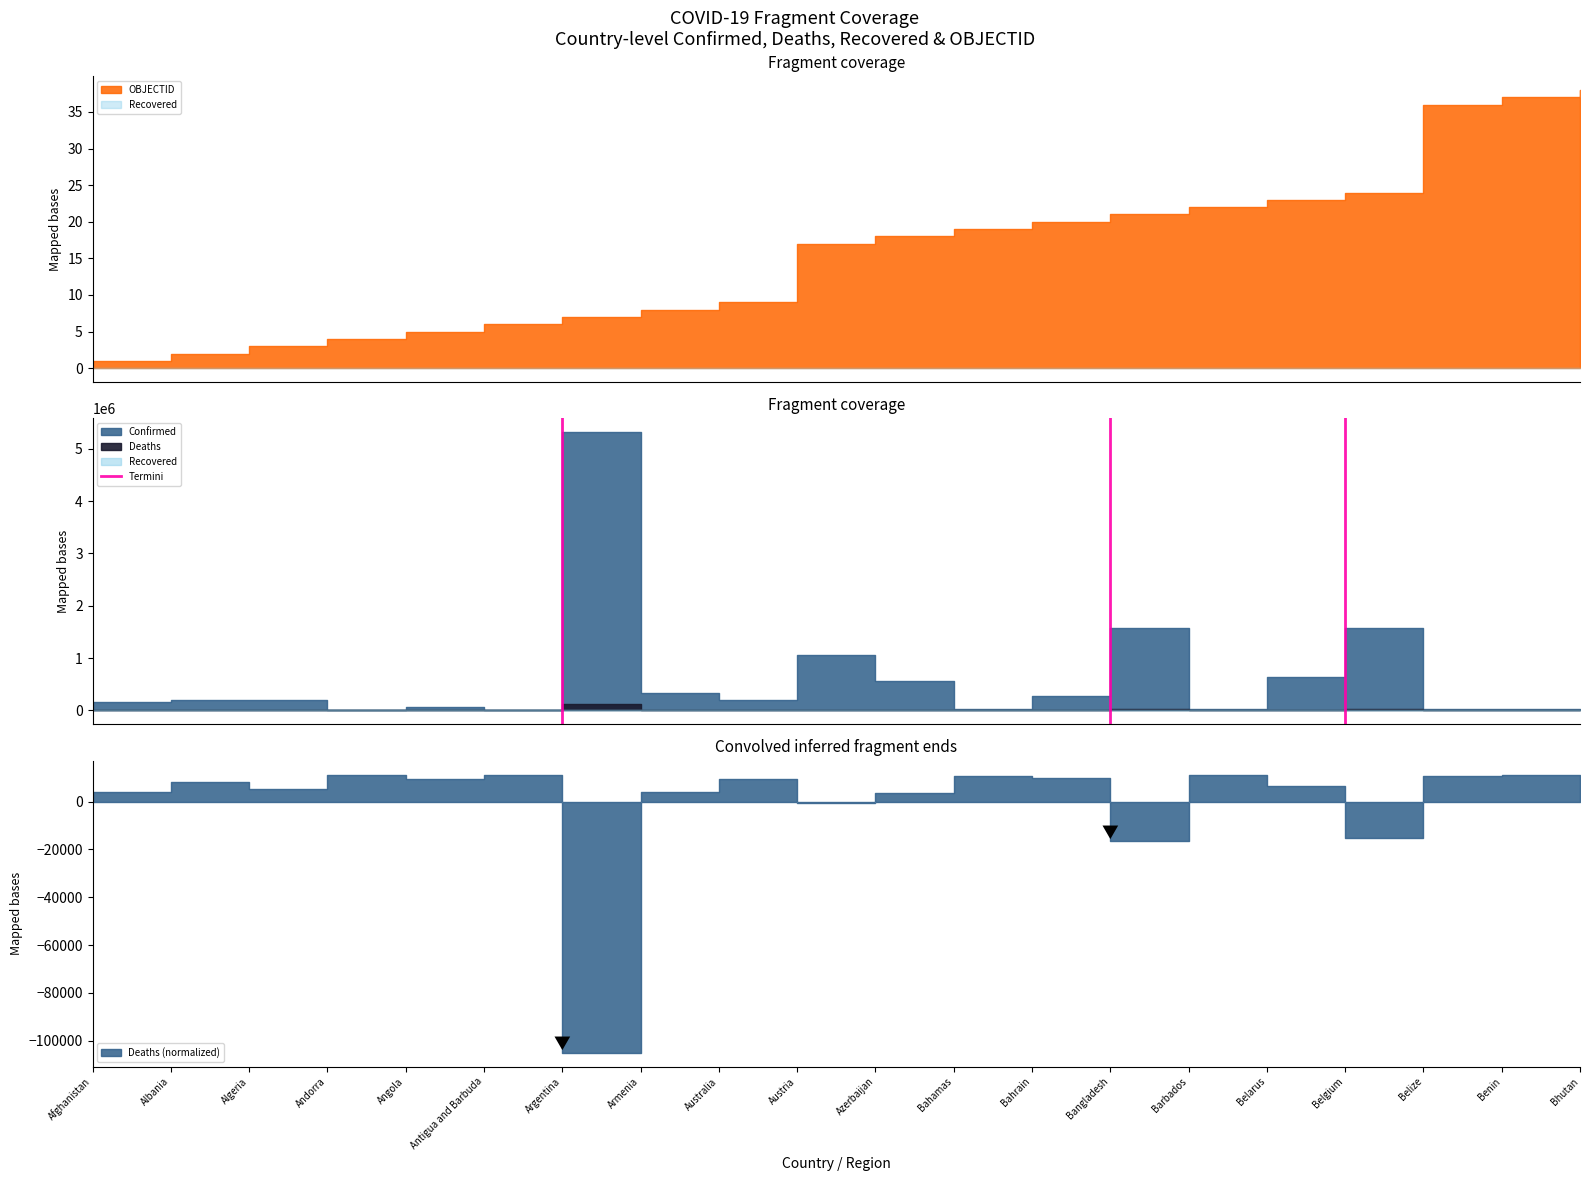

True or false: the data shows 1 at Bangladesh.

False